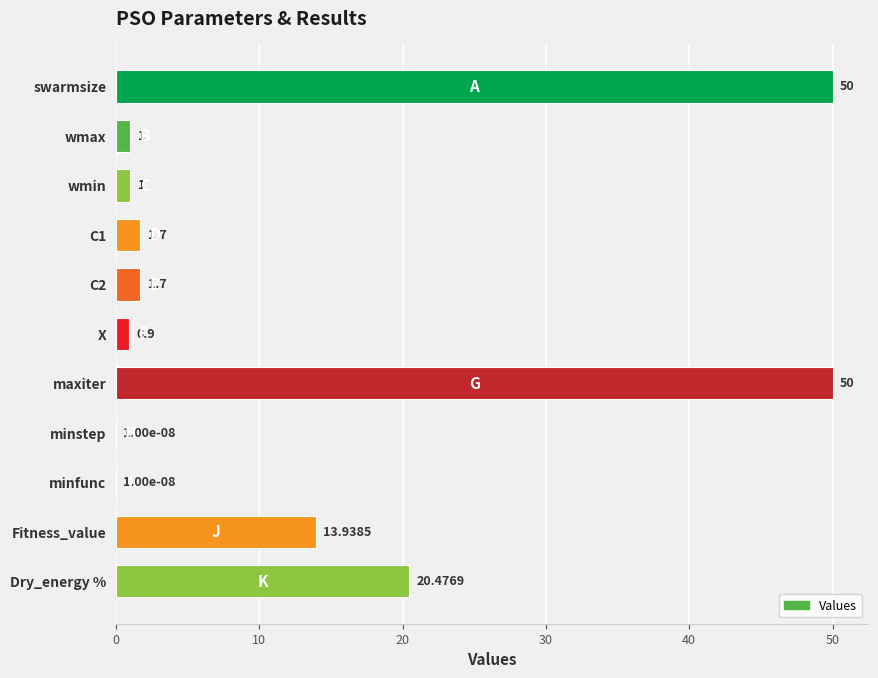

What is the ratio of the value at C1 to the value at C2?

1.0